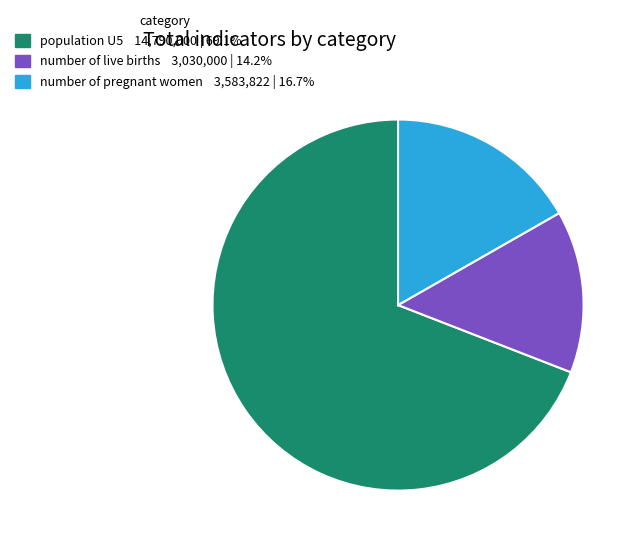

Which slice is the largest?

population U5